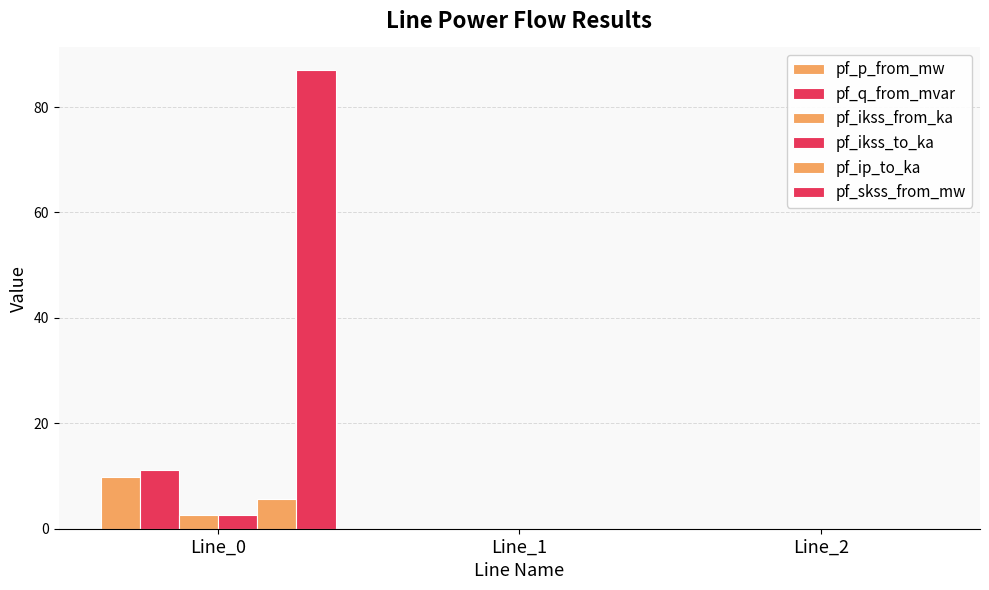

What is the difference between the maximum and minimum values in the pf_ip_to_ka series?

5.6